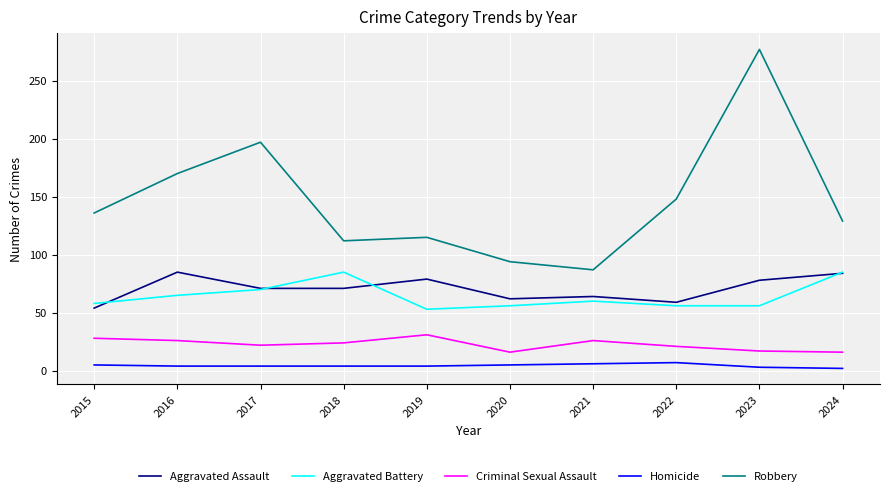

The Criminal Sexual Assault series shows 14 at 2016. True or false?

False